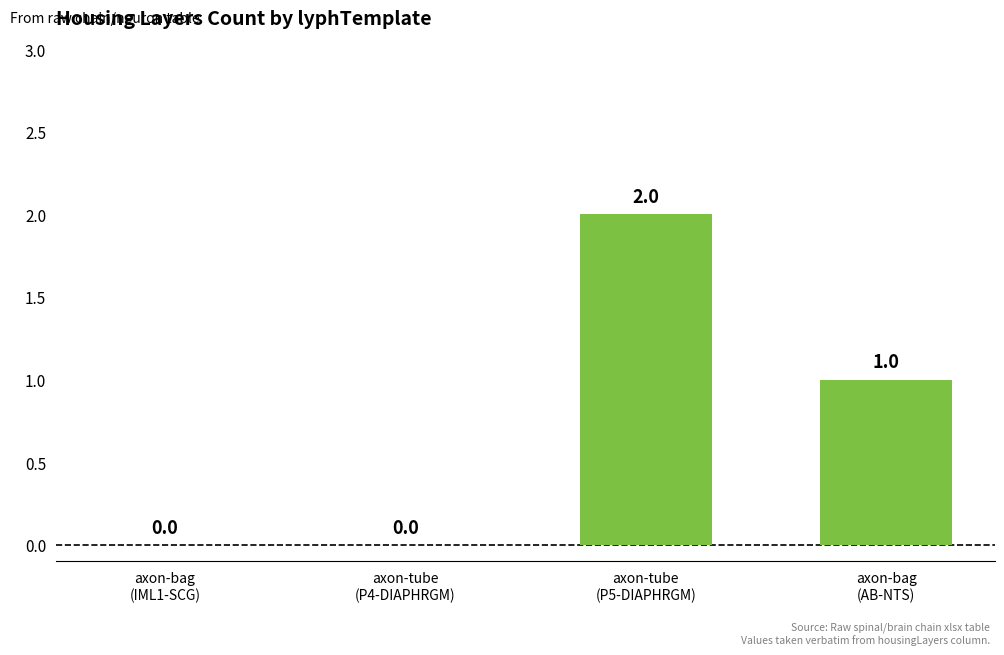

Reading left to right, extract all data points from this chart.

0	0	2	1